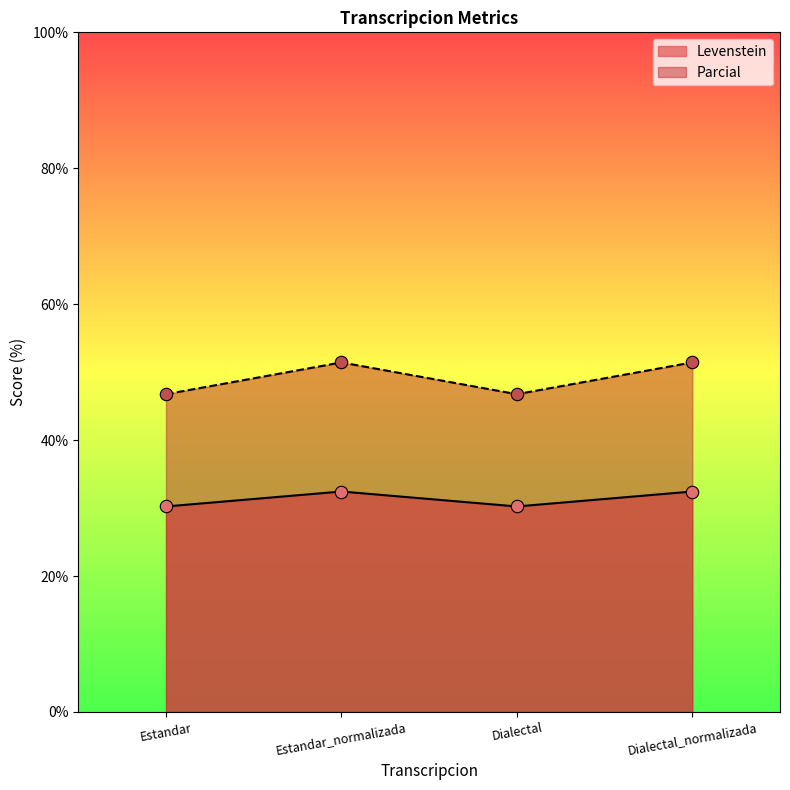

What are all the series names shown in the legend?

Levenstein, Parcial